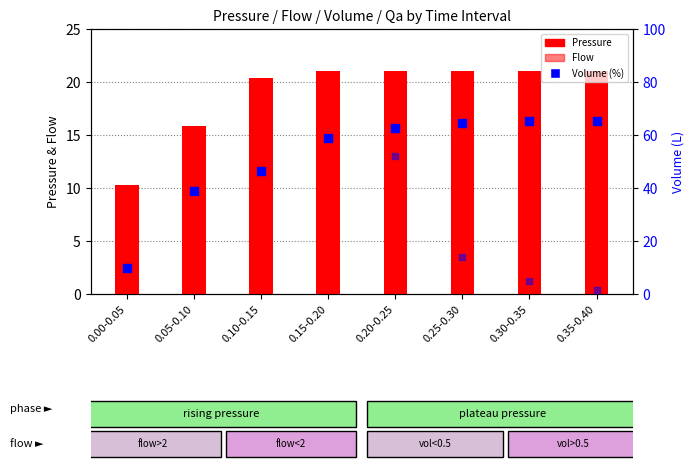

What is the total value across all series at 0.20-0.25?

136.2